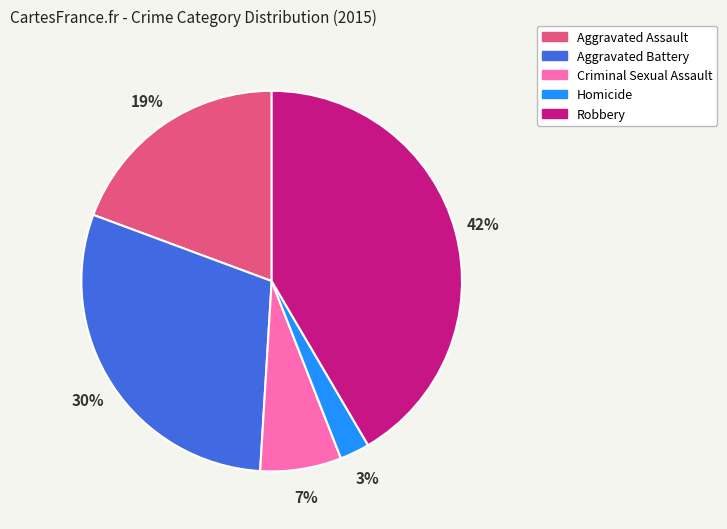

True or false: Aggravated Battery accounts for 20% of the total.

False